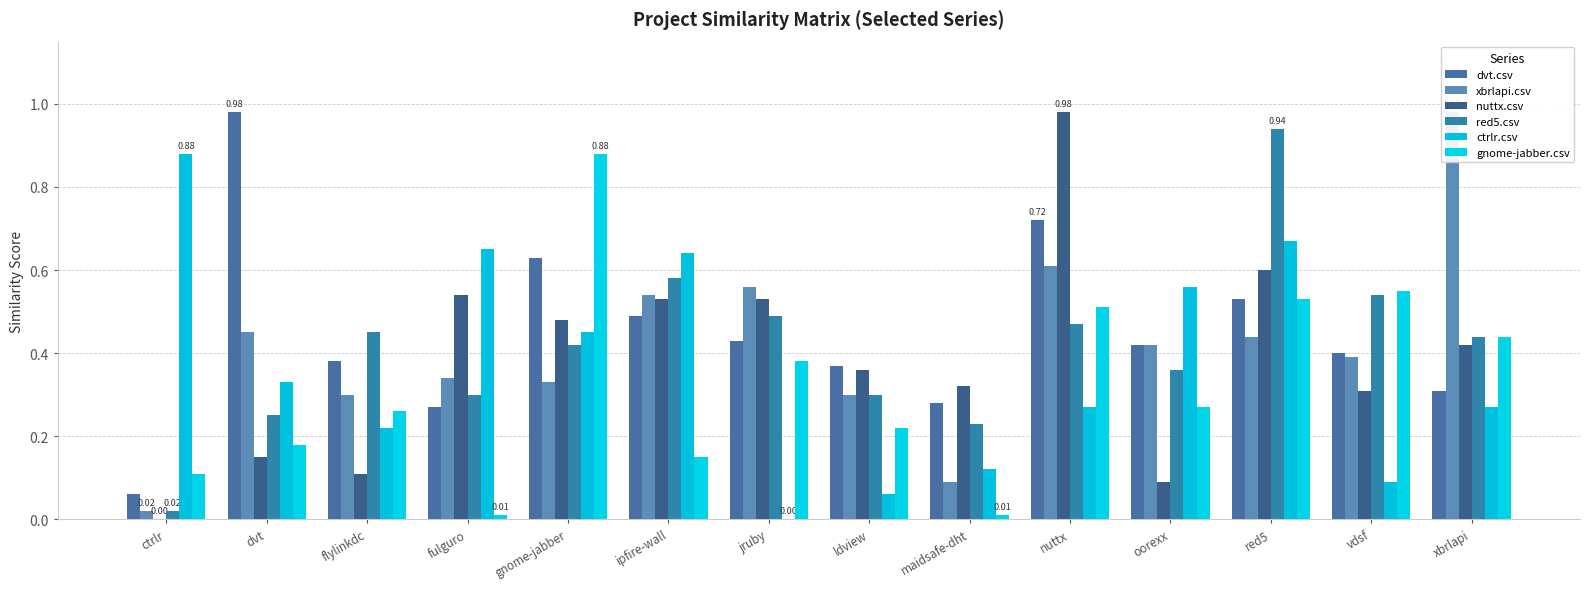

What is the difference between the highest and lowest values at ctrlr?

0.9